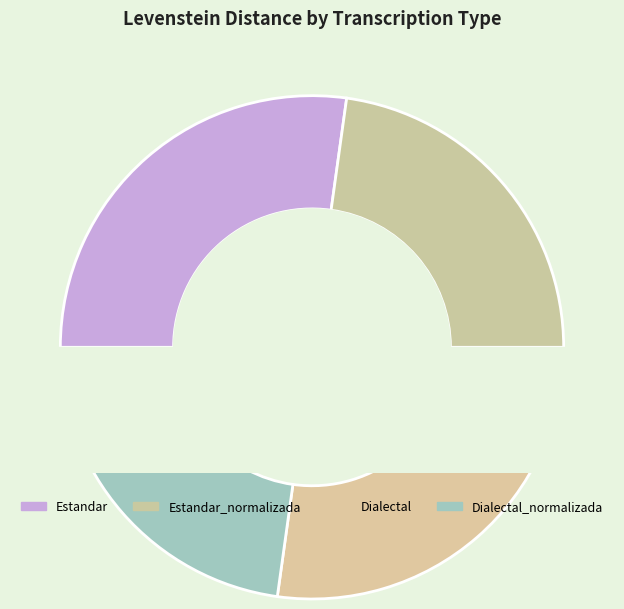

Which has a higher value, Dialectal or Estandar?

Dialectal